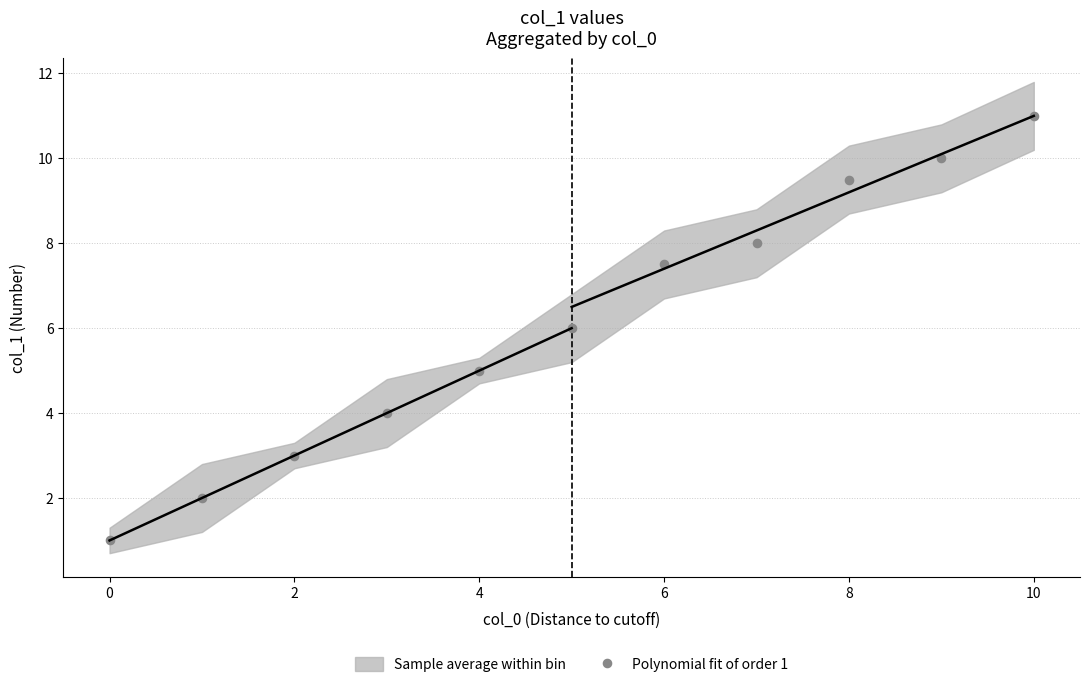

What is the range of Y values (max minus min)?

10.0